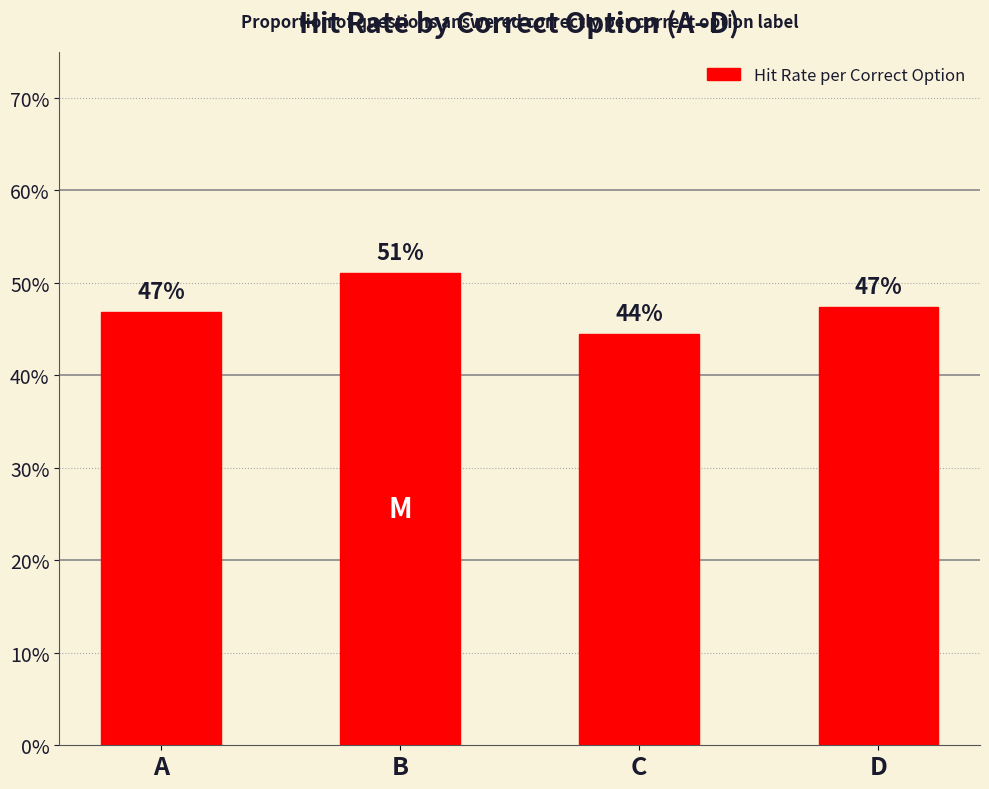

Does the chart contain any negative values?

No